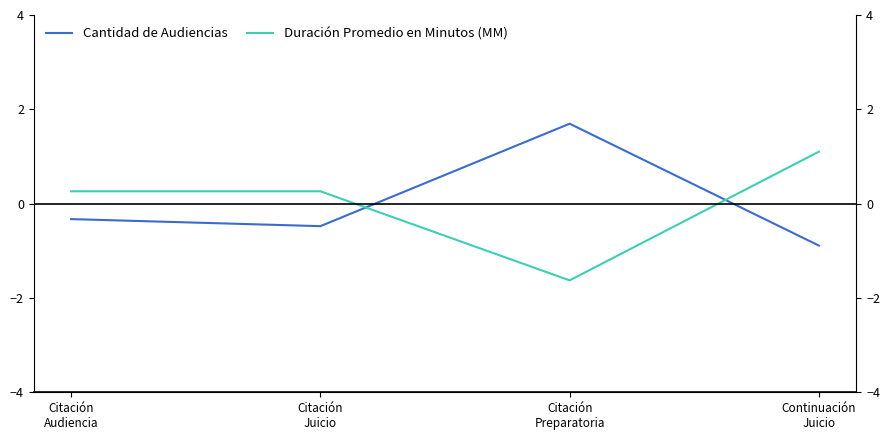

Rank the series at Citación
Preparatoria from lowest to highest value.

Duración Promedio en Minutos (MM), Cantidad de Audiencias